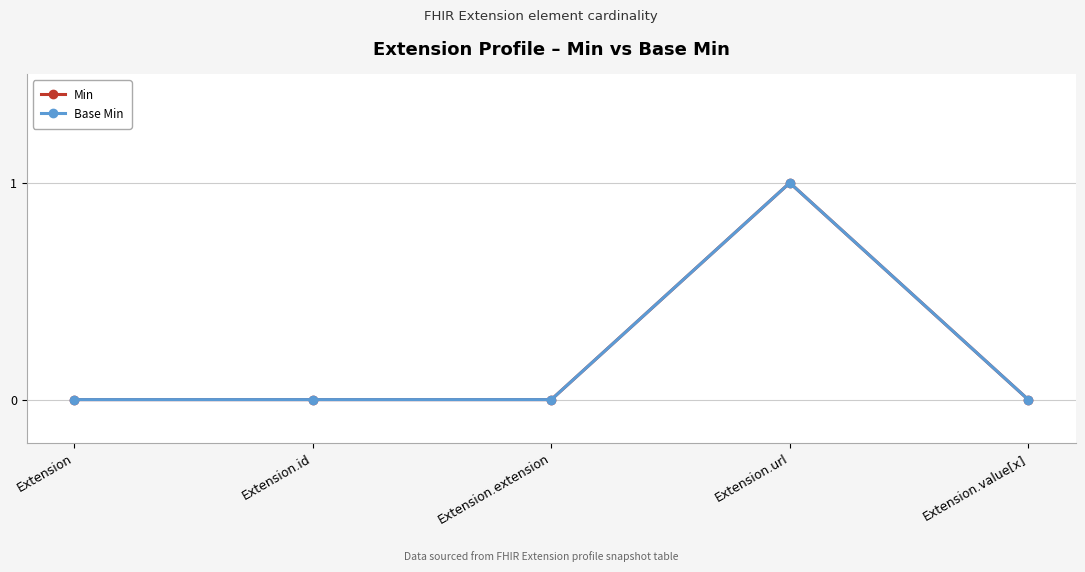

Is this an area chart (filled region under the line)?

No